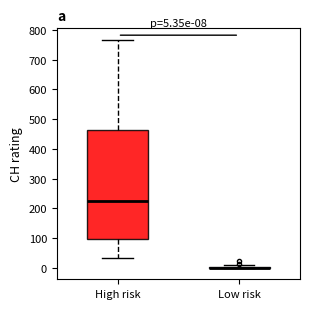

Comparing the boxes themselves (not the whiskers), which one is the tallest?

High risk